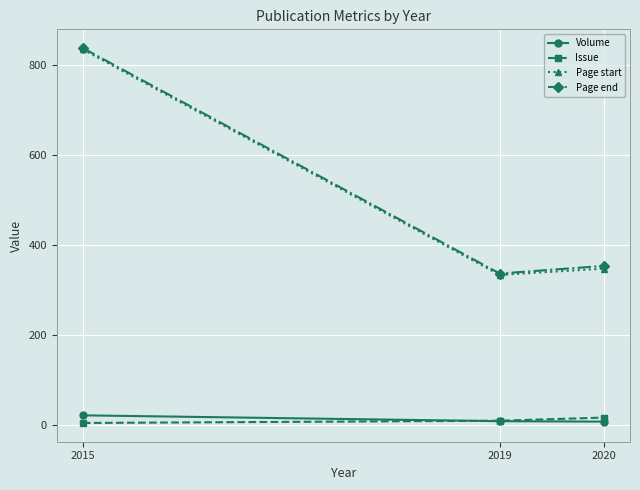

Does the chart have visible grid lines?

Yes